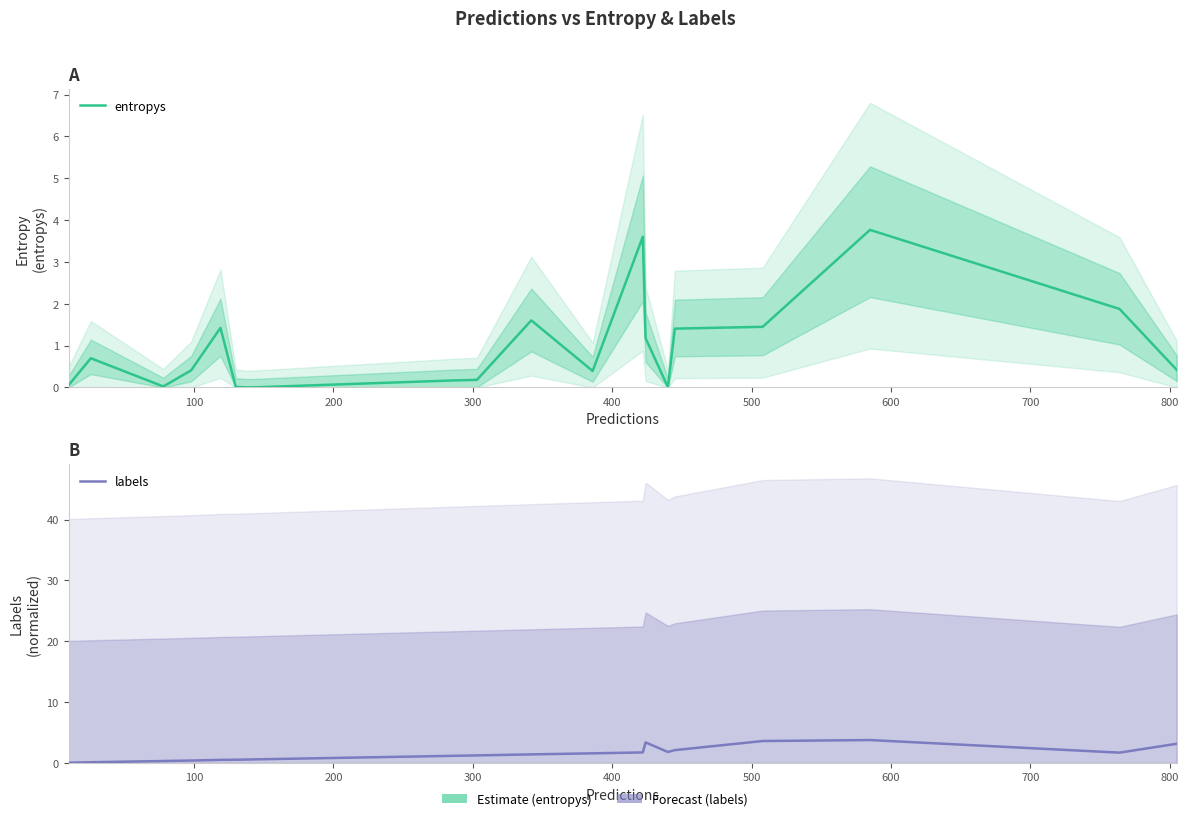

How many interior local peaks does the labels series have?

2